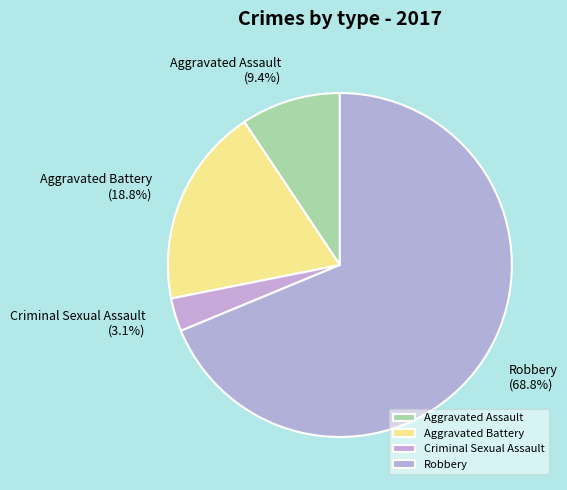

Is it true that Robbery is 69% of the pie?

True